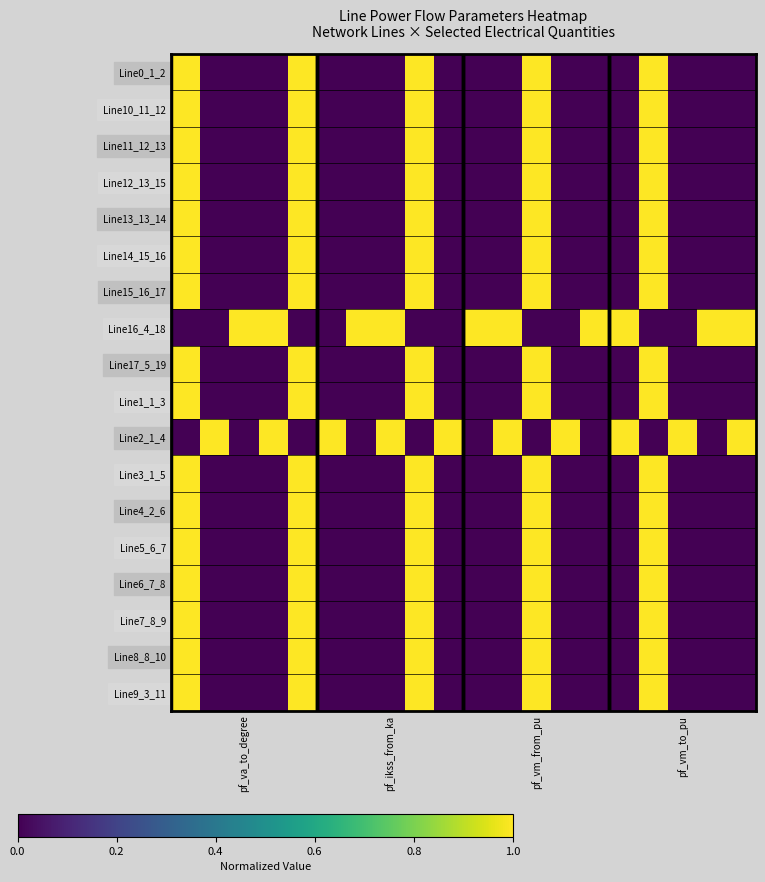

Rank the series by their maximum value, from highest to lowest.

Line15_16_17, Line16_4_18, Line2_1_4, Line14_15_16, Line12_13_15, Line13_13_14, Line11_12_13, Line10_11_12, Line7_8_9, Line8_8_10, Line6_7_8, Line5_6_7, Line9_3_11, Line4_2_6, Line1_1_3, Line0_1_2, Line17_5_19, Line3_1_5